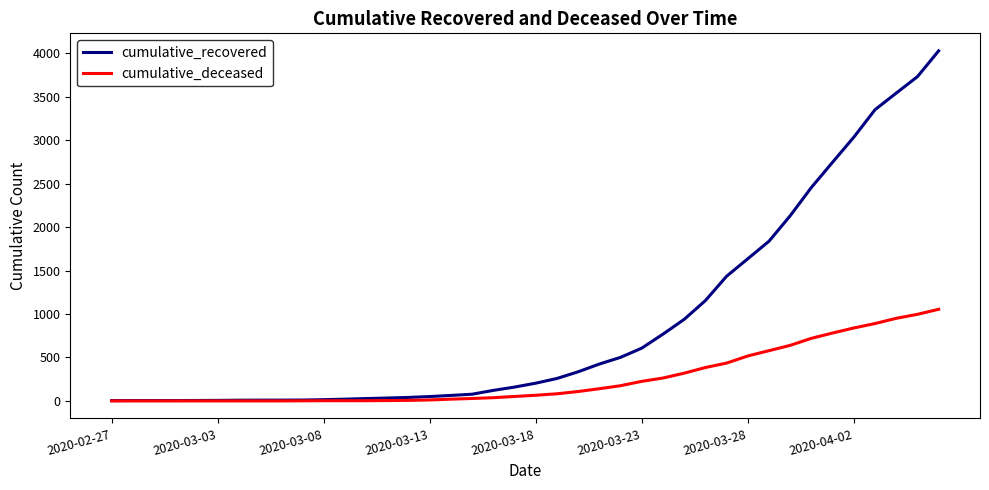

List the series in order of their peak value, lowest first.

cumulative_deceased, cumulative_recovered